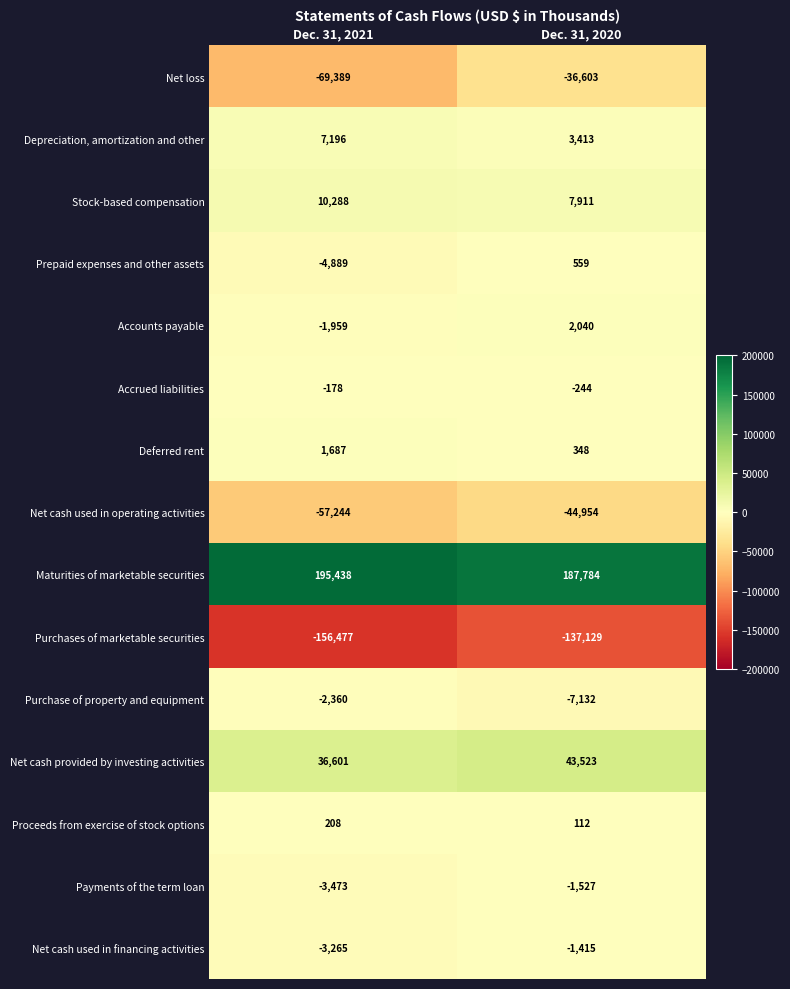

At which category is the sum across all series the highest?

Dec. 31, 2020